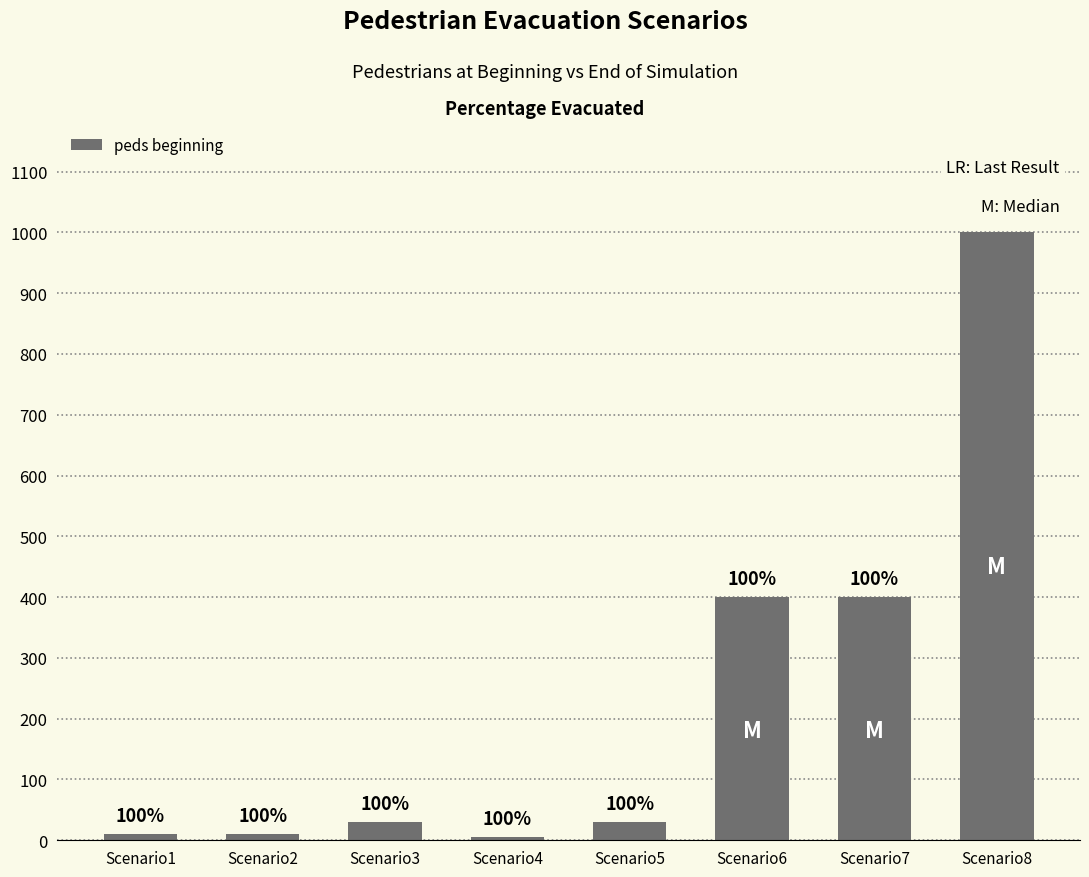

Which has a higher value, Scenario6 or Scenario8?

Scenario8